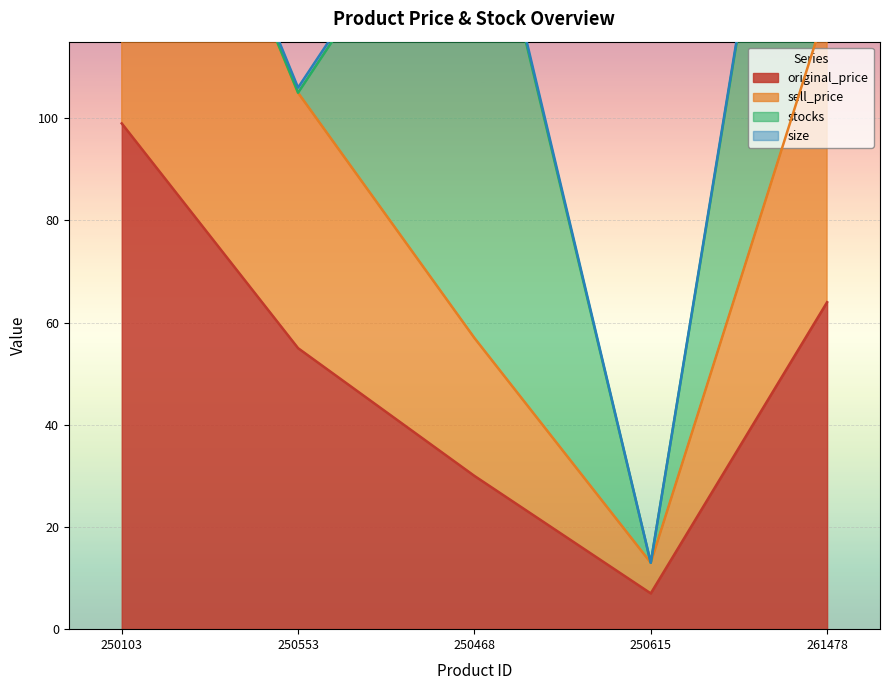

Which series changed the most between 250103 and 250553?

sell_price